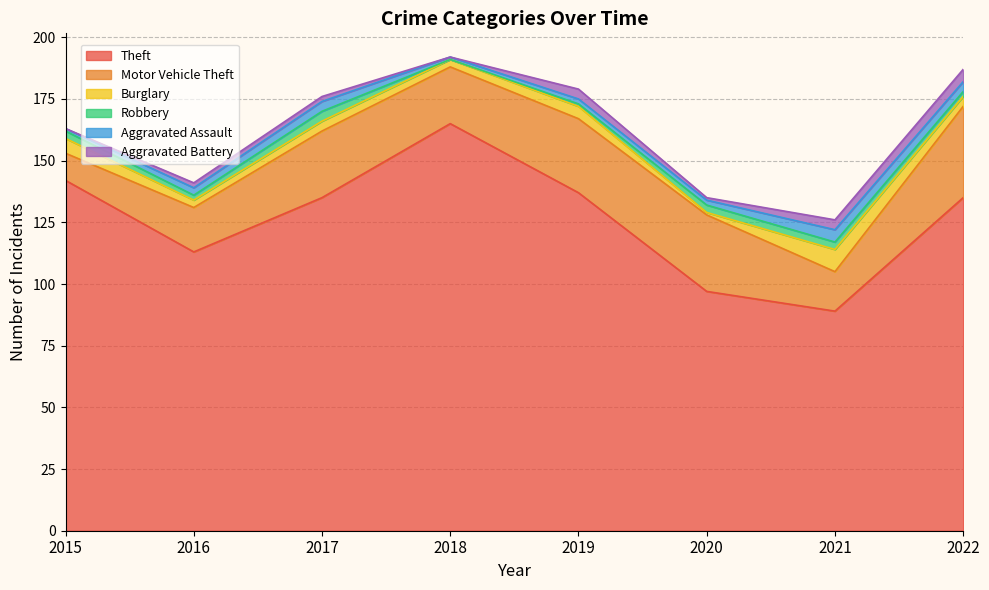

Rank the series at 2015 from highest to lowest value.

Theft, Motor Vehicle Theft, Burglary, Robbery, Aggravated Assault, Aggravated Battery